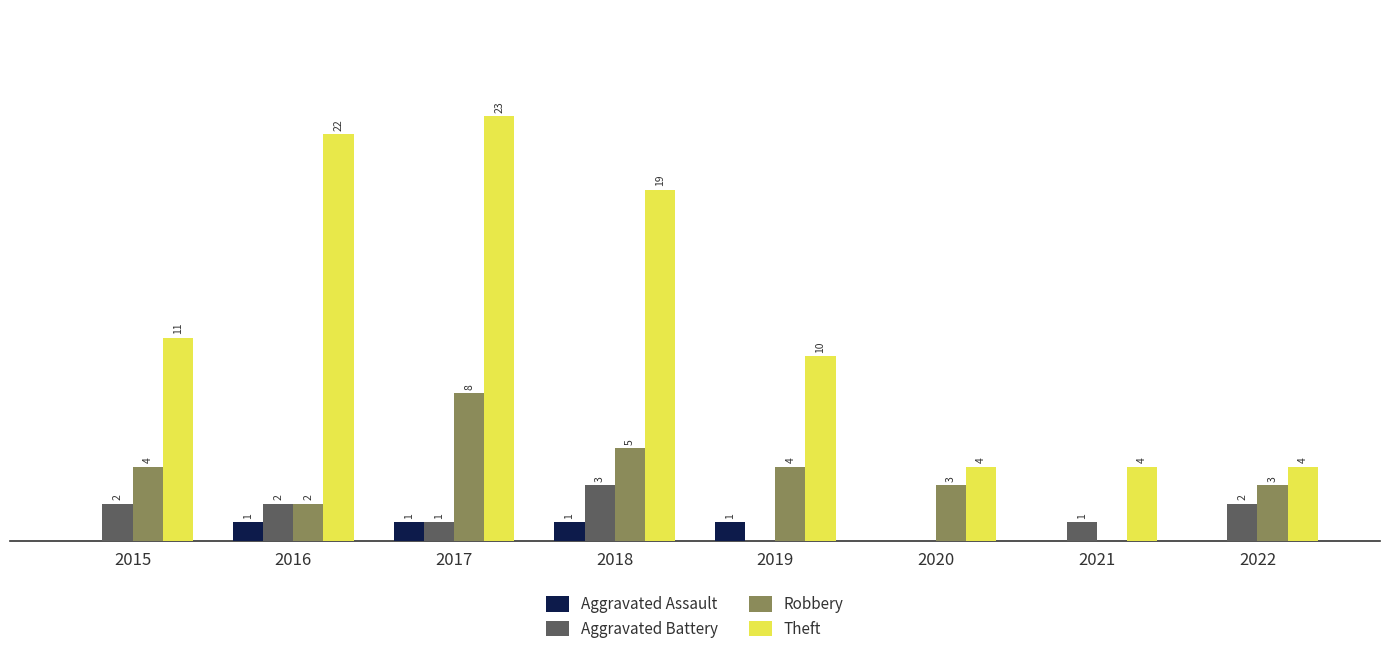

Is the value of Aggravated Assault at 2016 greater than the value of Robbery at 2019?

No